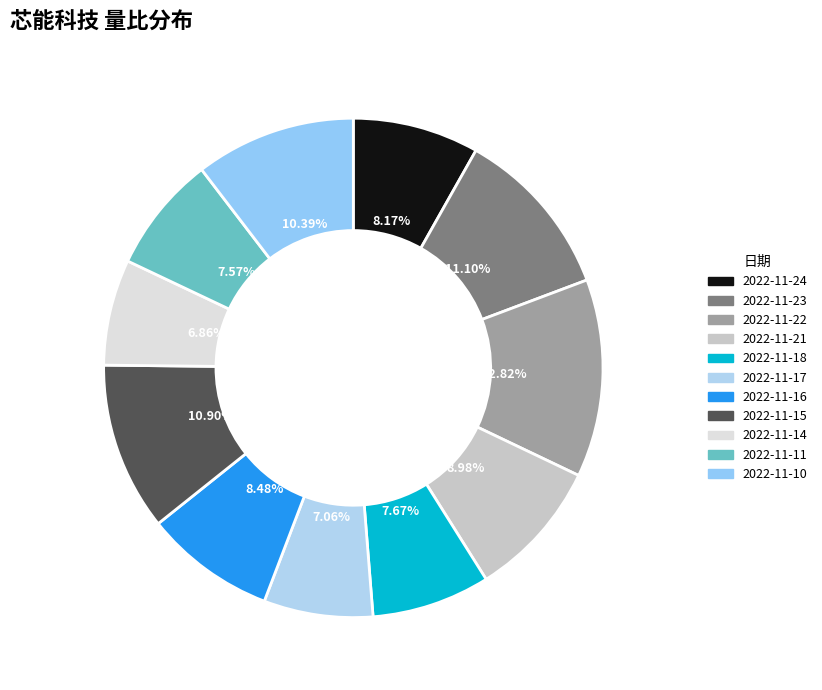

Rank the categories by value from lowest to highest.

2022-11-14, 2022-11-17, 2022-11-11, 2022-11-18, 2022-11-24, 2022-11-16, 2022-11-21, 2022-11-10, 2022-11-15, 2022-11-23, 2022-11-22